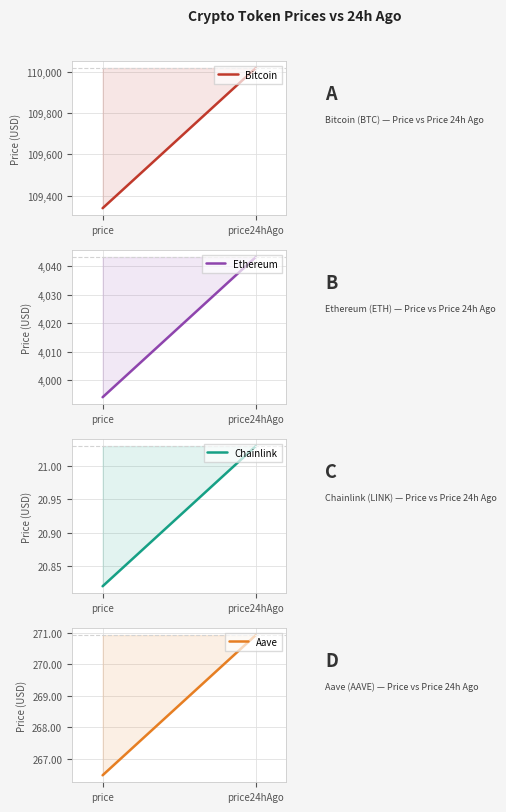

How many data points in Ethereum are above 4043?

1